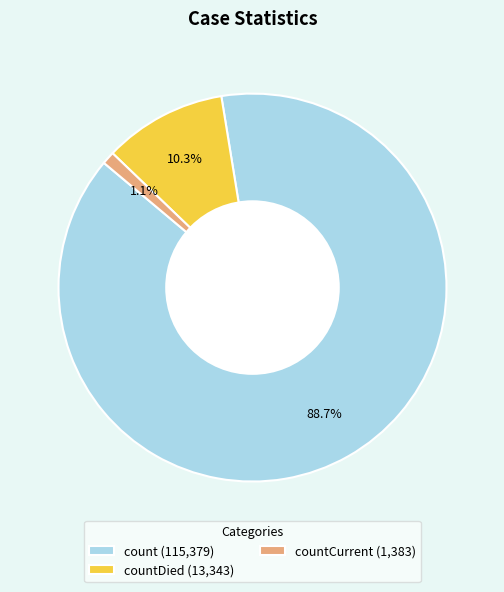

Is there a majority slice in this chart?

Yes